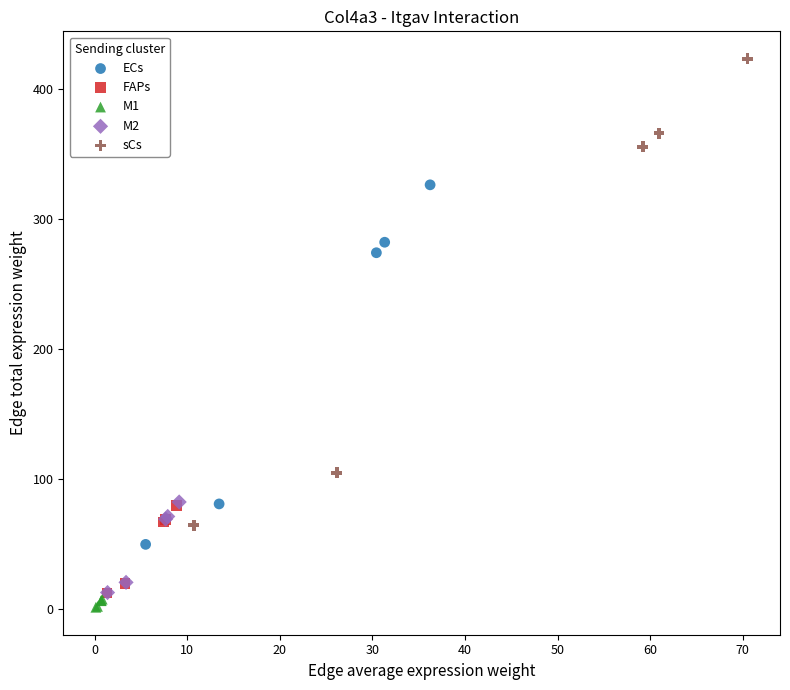

What are all the series names shown in the legend?

ECs, FAPs, M1, M2, sCs